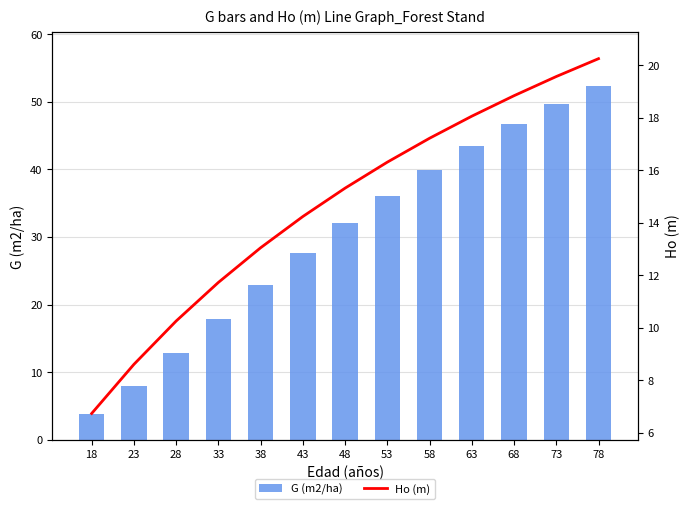

What is the difference between the second highest and minimum values in the G (m2/ha) series?

45.8